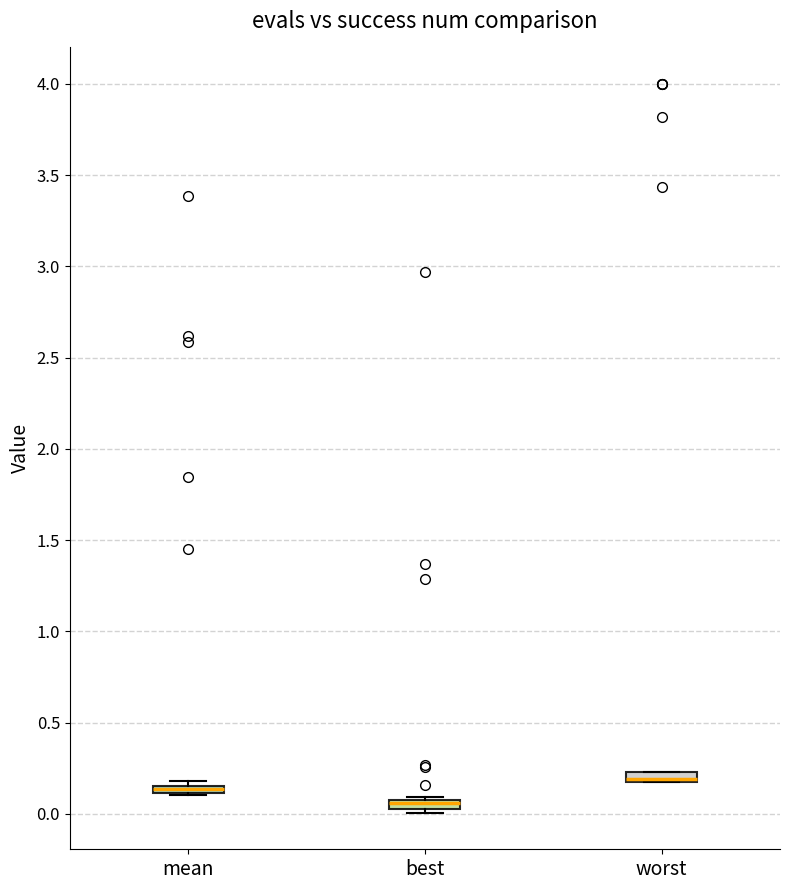

Where is the lower edge of the box for worst on the y-axis? The values are not printed on the chart, so give them approximately, as read against the axis.

0.20